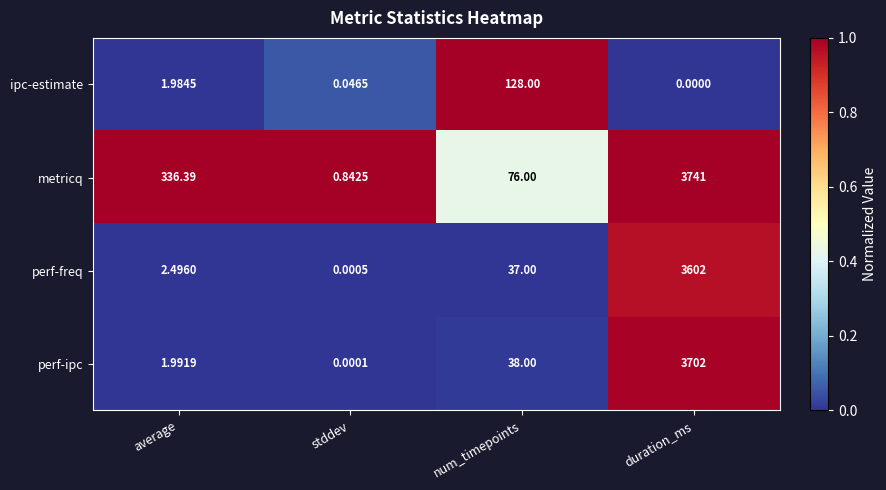

Which label corresponds to the largest value in the chart?

duration_ms